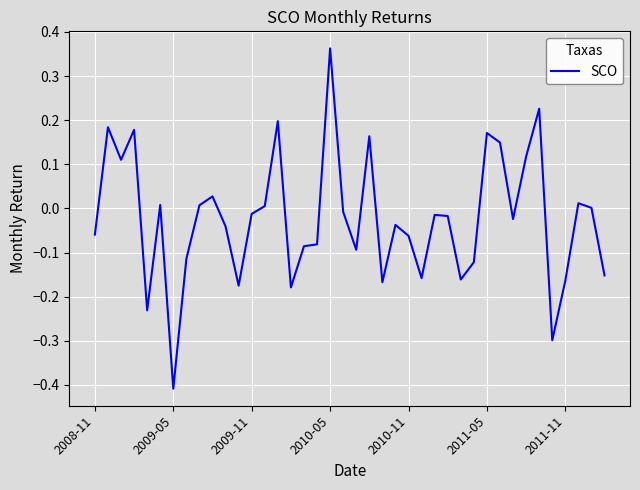

What is the difference between the maximum and minimum values?

0.8